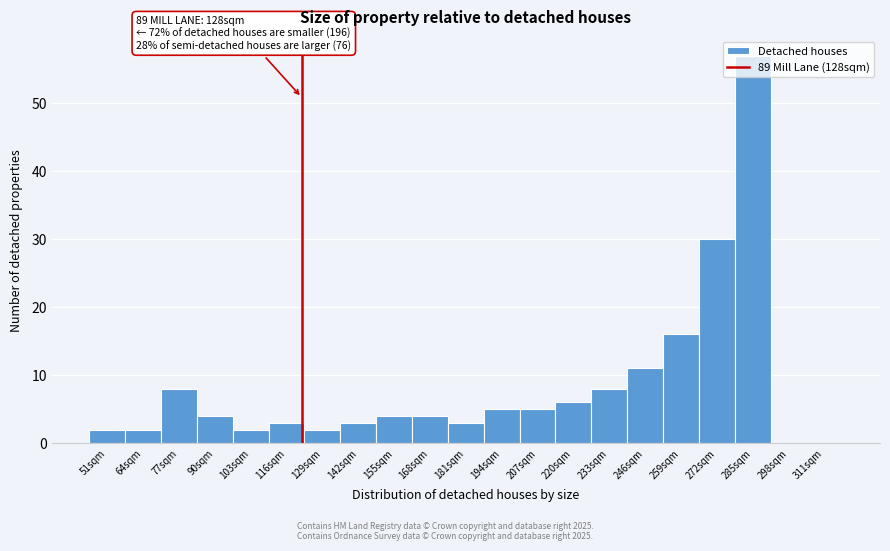

True or false: the data shows -34 at 298sqm.

False